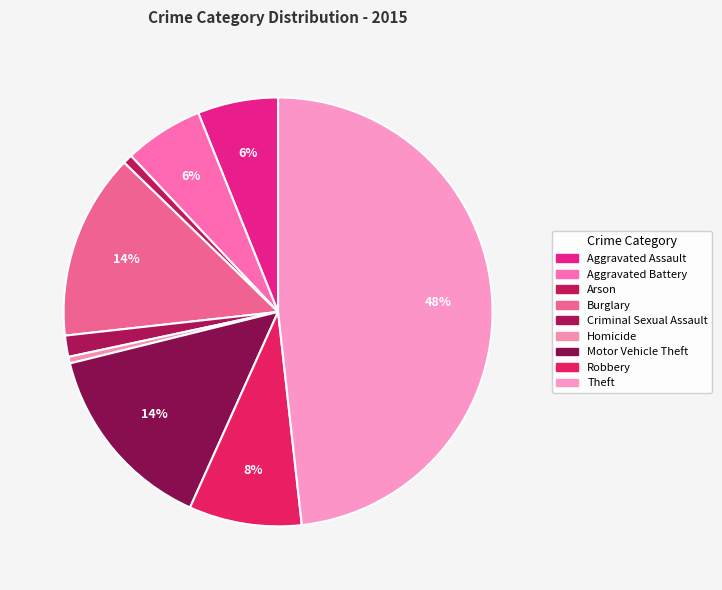

The Aggravated Assault slice represents 6% of the pie. True or false?

True